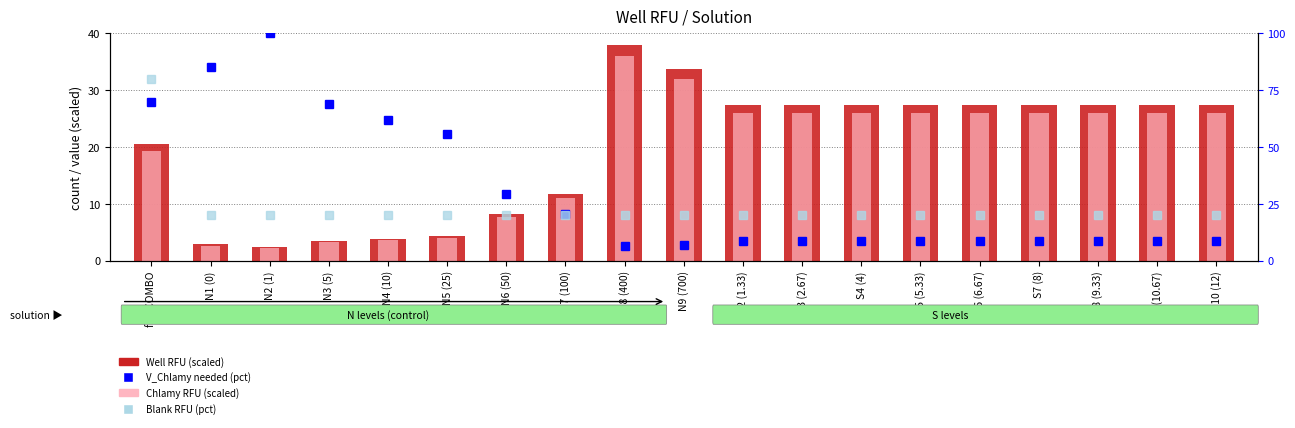

The value of Well RFU (scaled) at N9 (700) is 57.3. True or false?

False